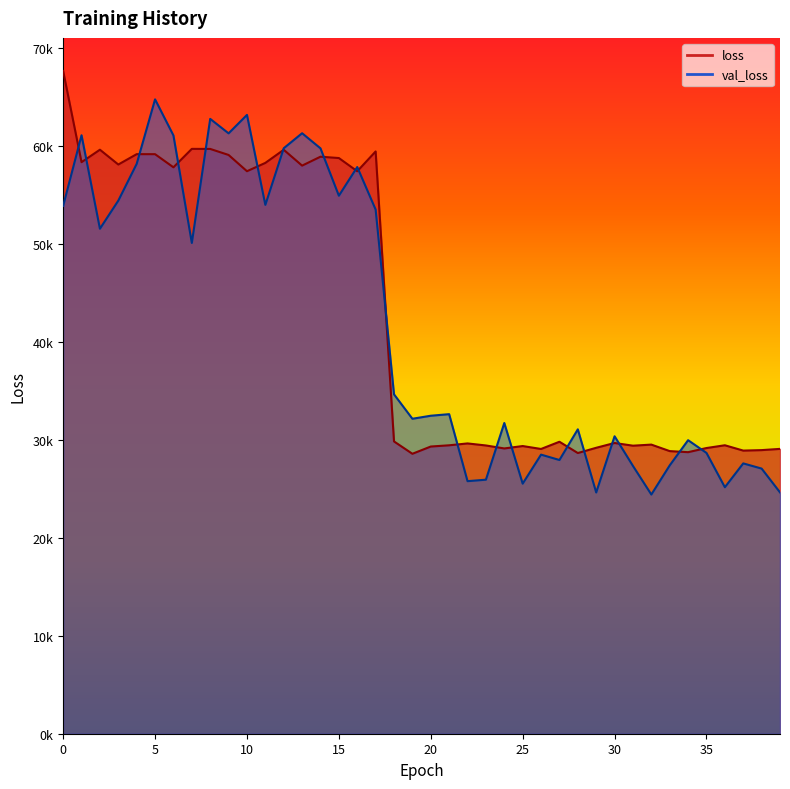

Between 26 and 19, which is larger?

26